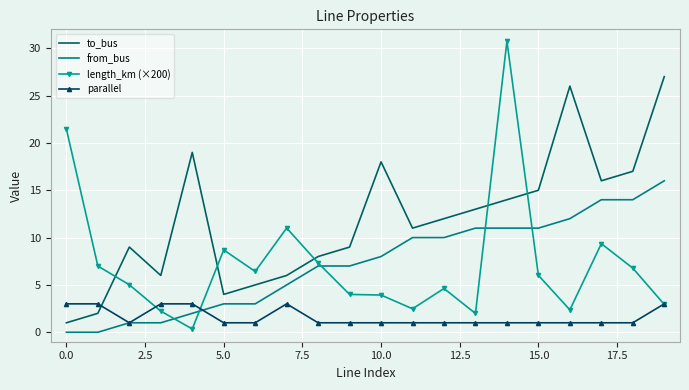

How many times do length_km (×200) and to_bus cross each other?

5